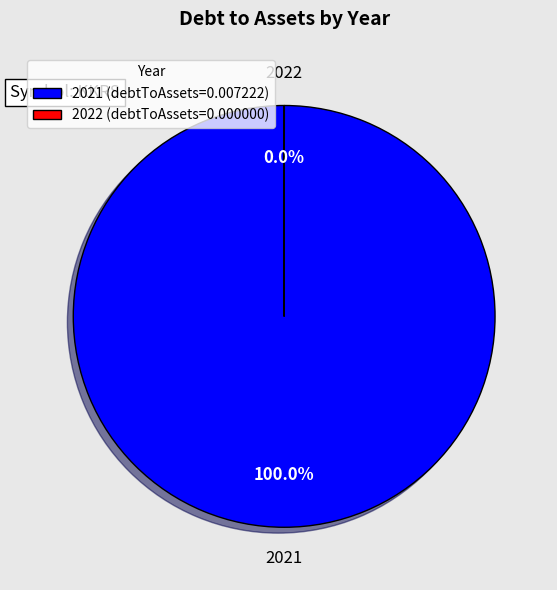

Is there any slice that represents more than half of the pie?

Yes